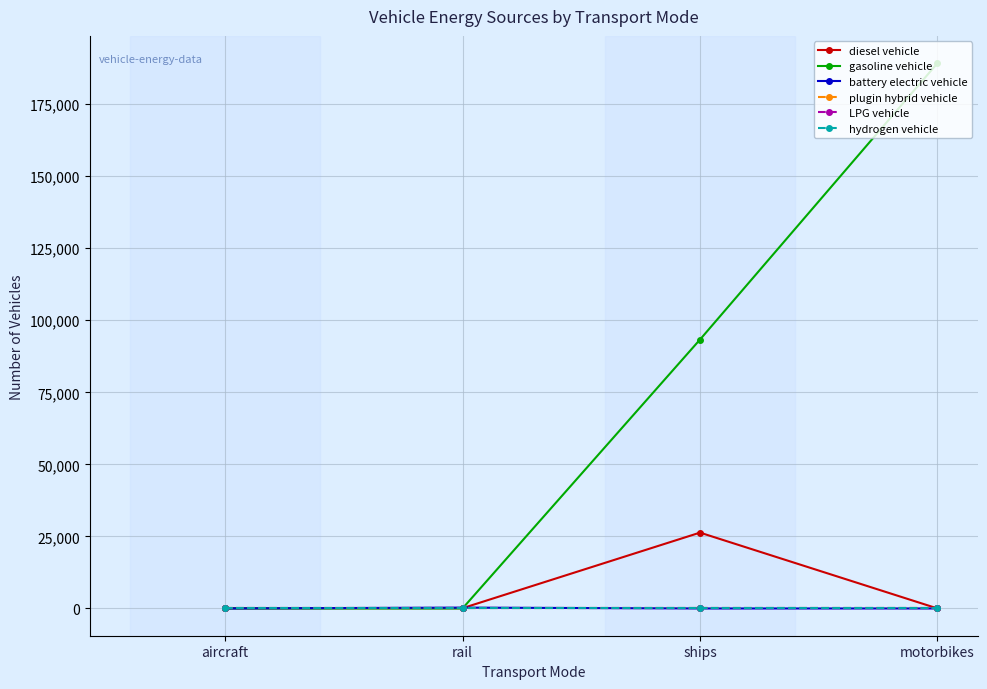

Does the chart have visible grid lines?

Yes